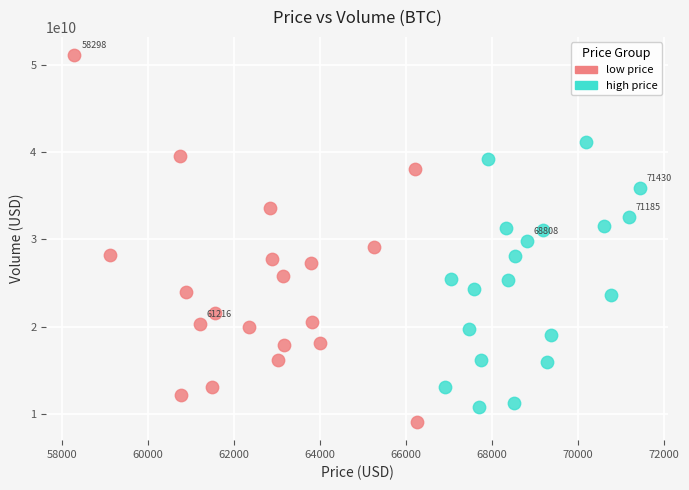

Which series reaches the maximum Y coordinate?

low price